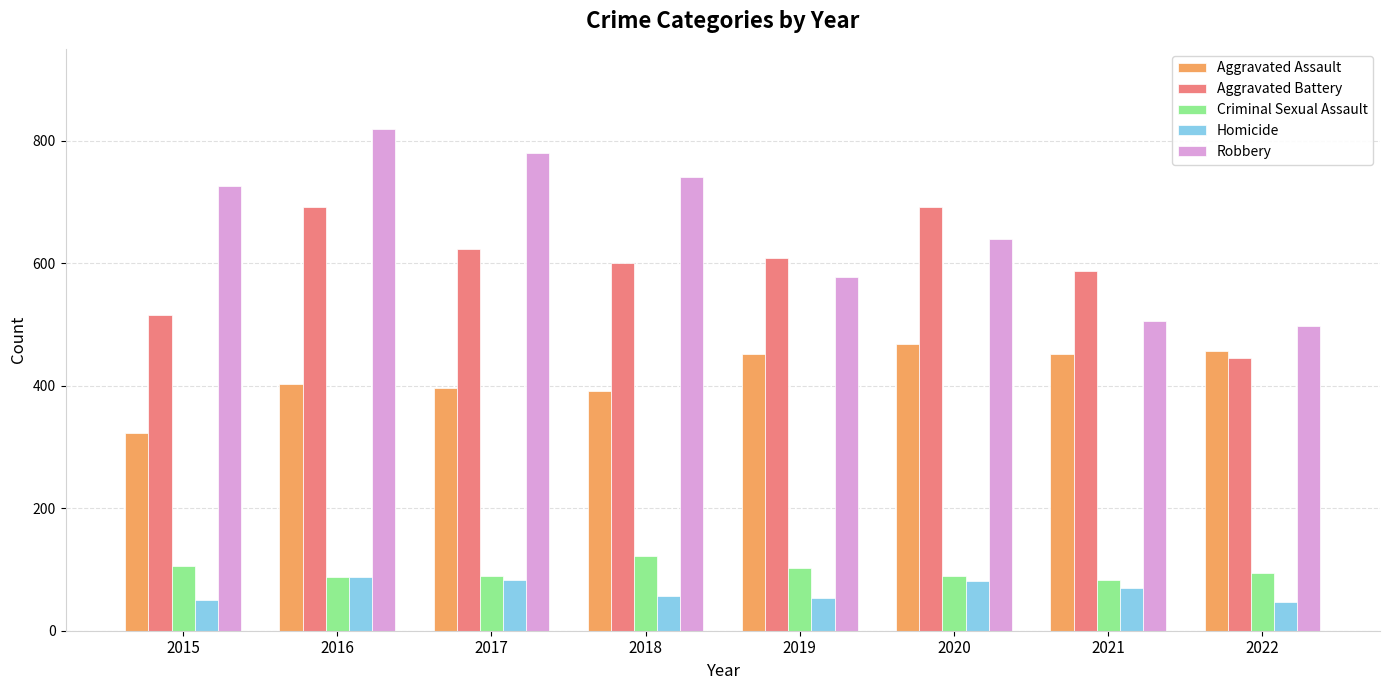

What is the sum of all Robbery values?

5285